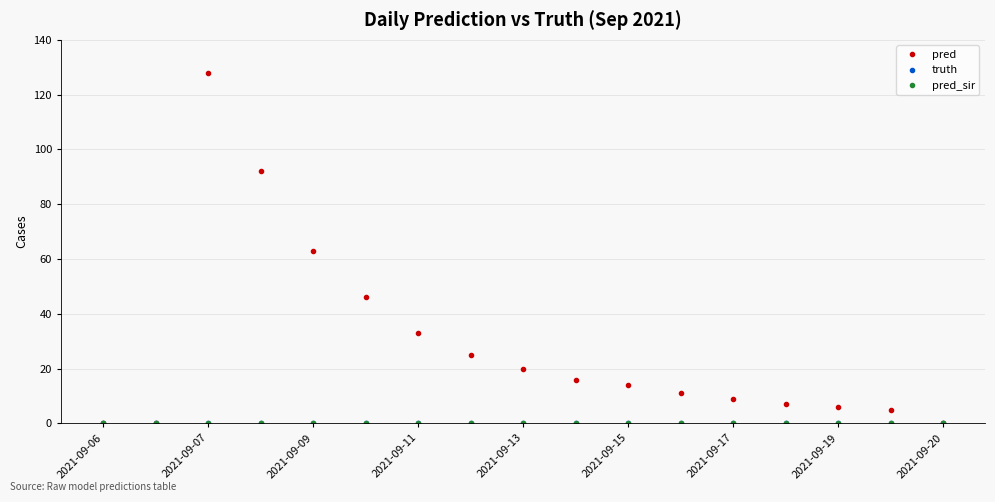

What is the label of the 16th point from the right?

2021-09-07